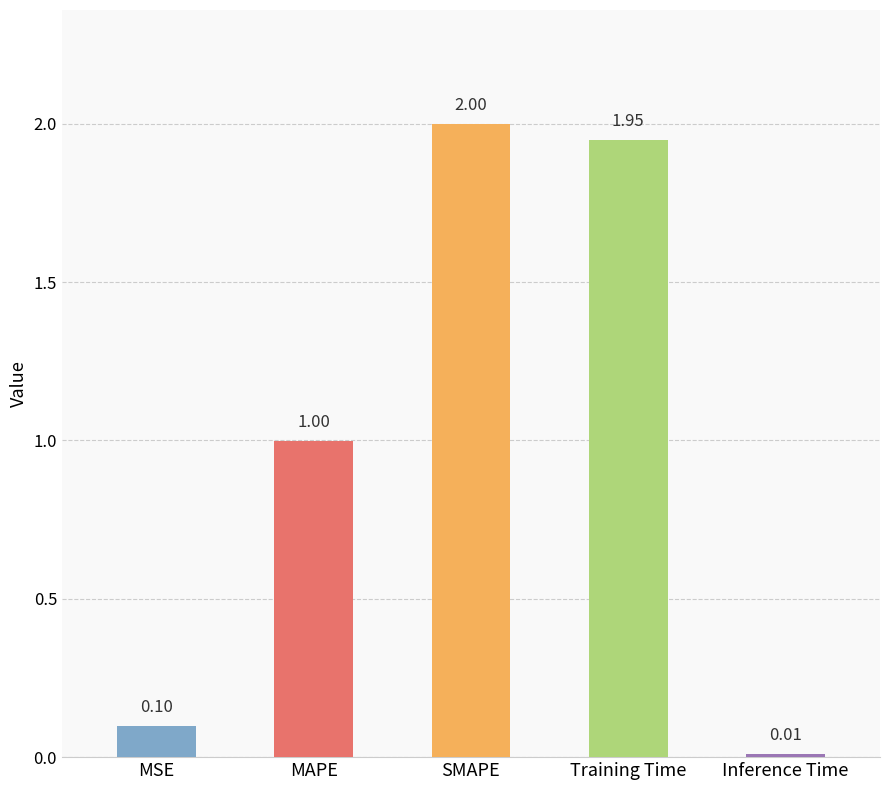

What position from the right is MAPE?

4